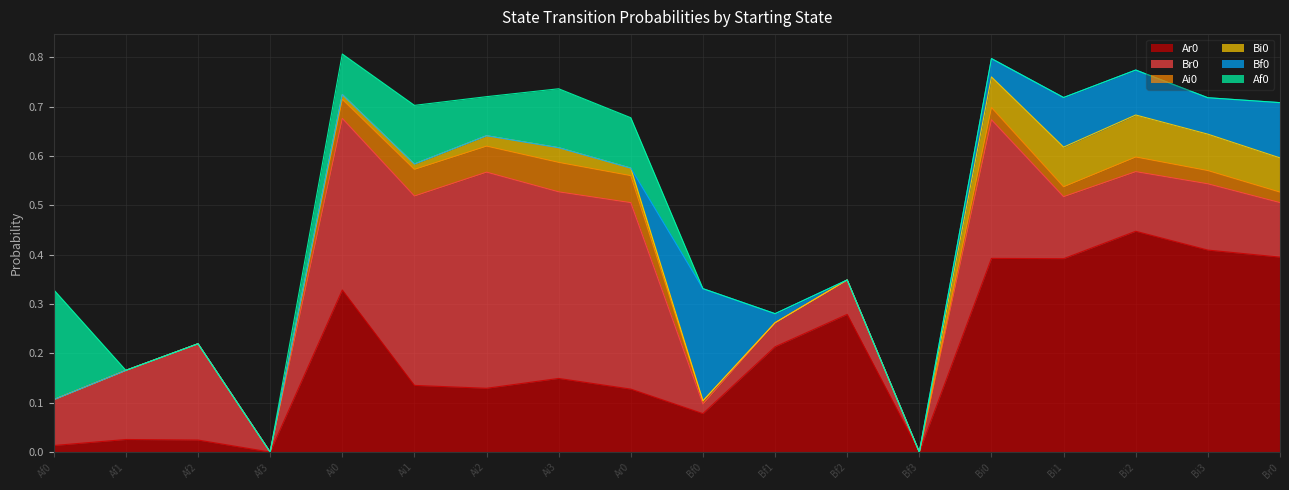

At which category does the chart reach its minimum across all series?

Af3